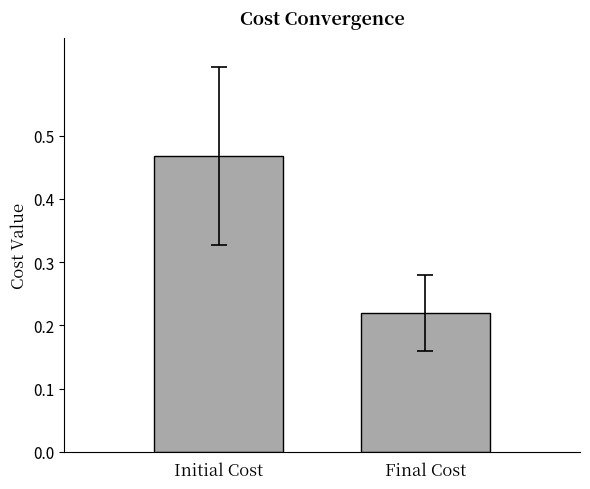

What is the label of the 1st bar from the right?

Final Cost